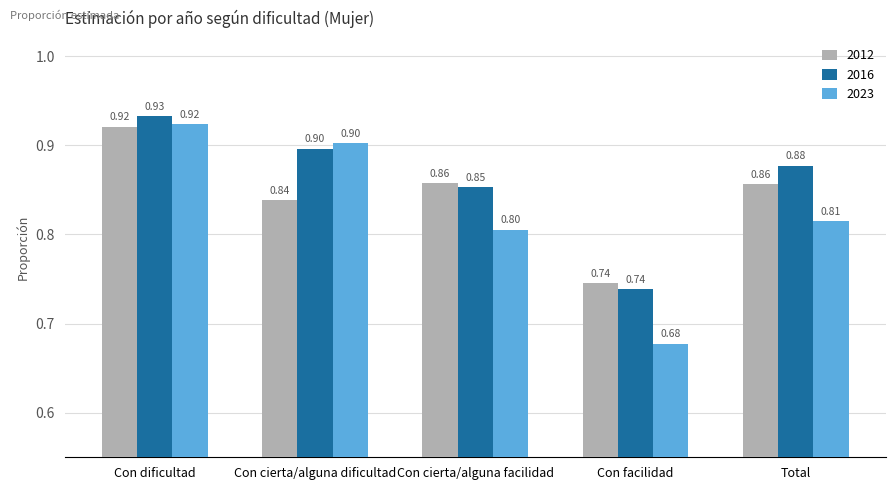

What is the value of the 2012 bar at the 5th from the left?

0.9